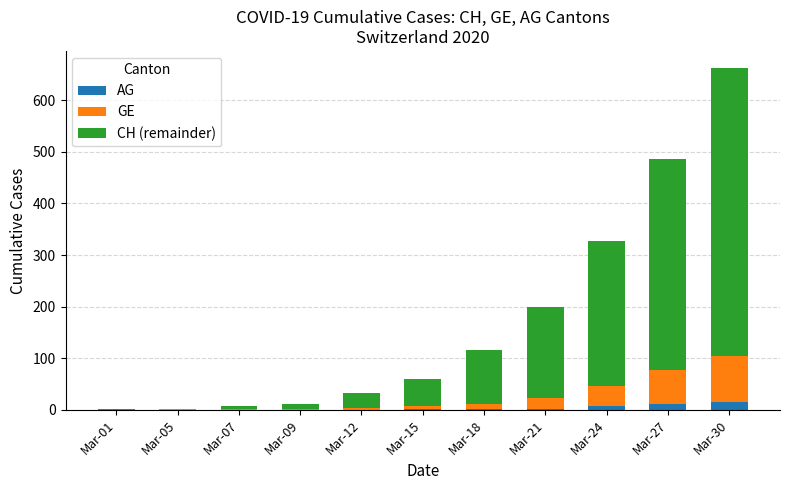

At which category is the sum across all series the highest?

Mar-30